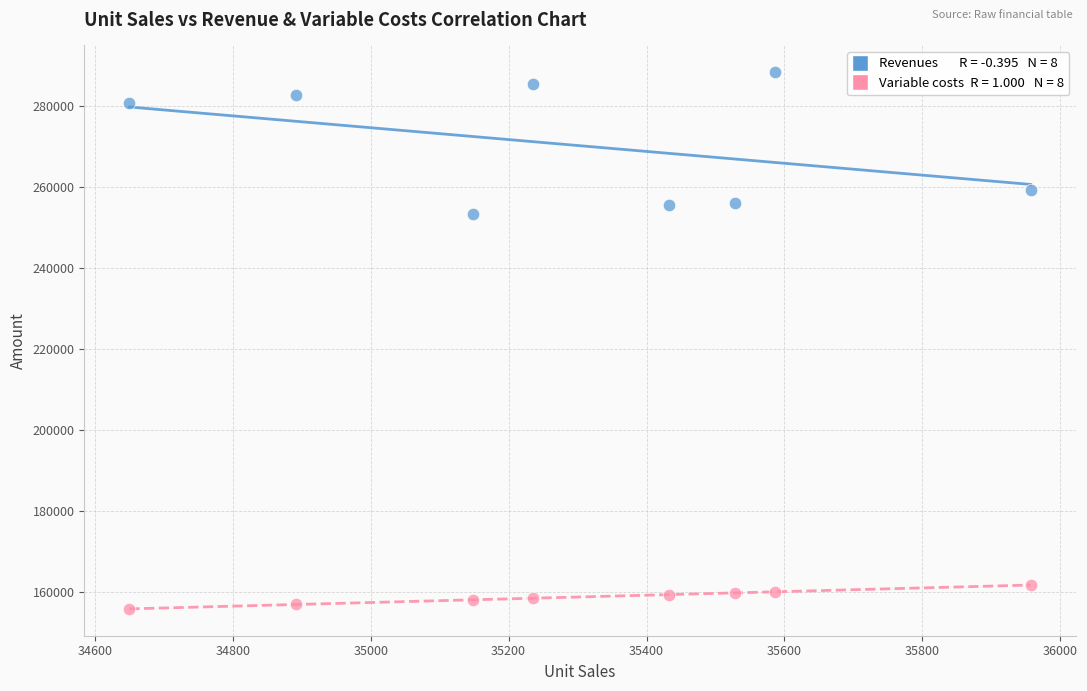

Across all data points, what is the range of X values (max minus min)?

1307.0